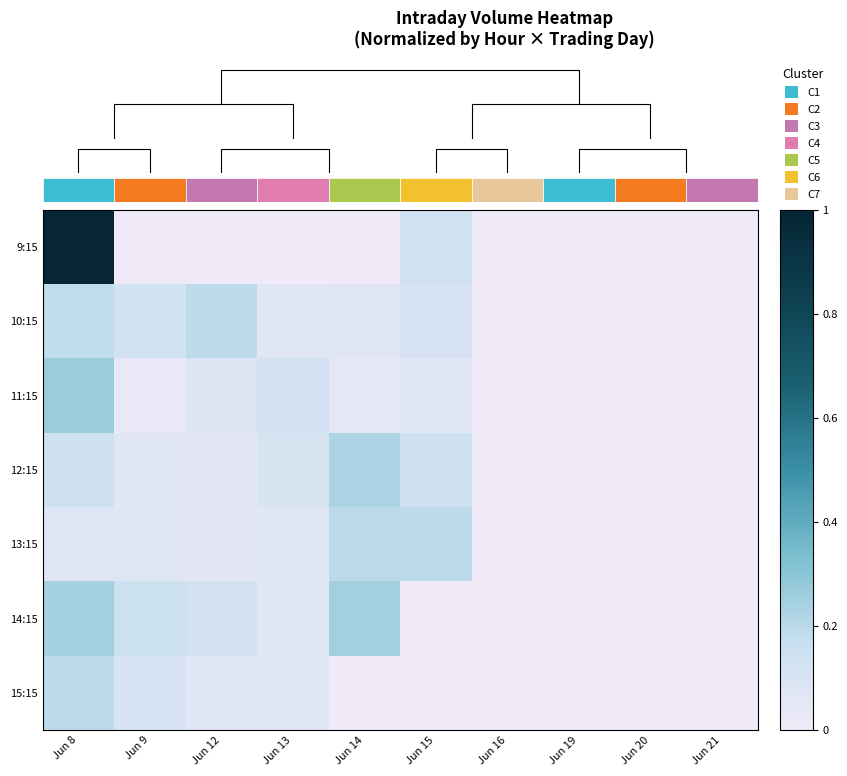

At which category is the sum across all series the highest?

Jun 8